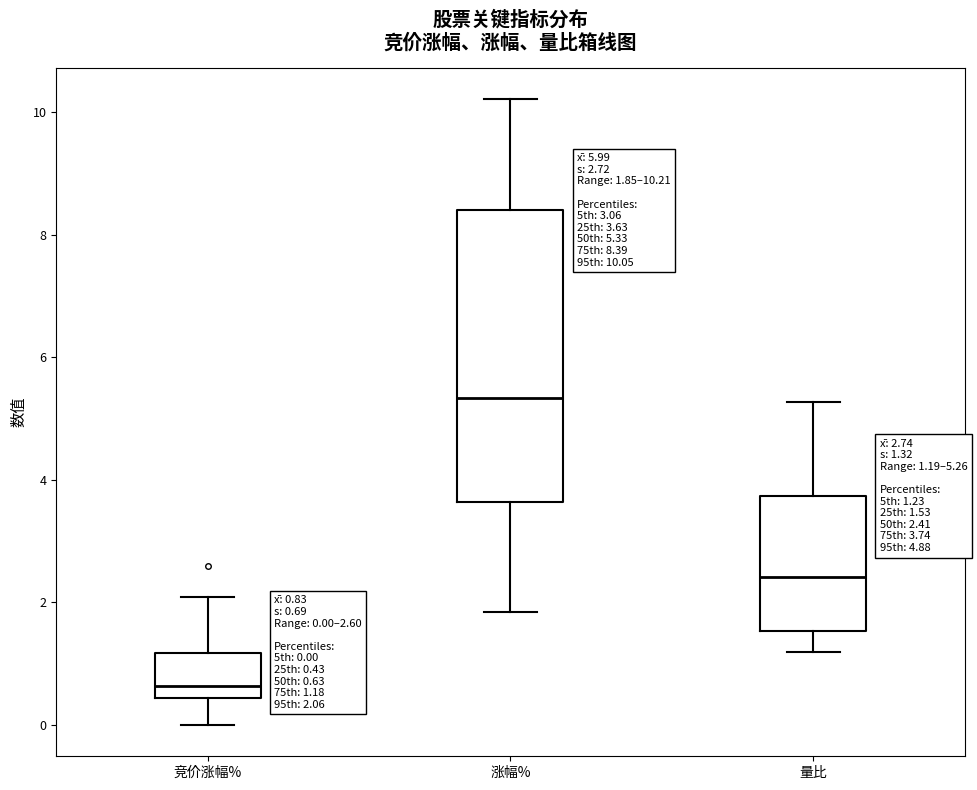

Which box has the lowest median line?

竞价涨幅%